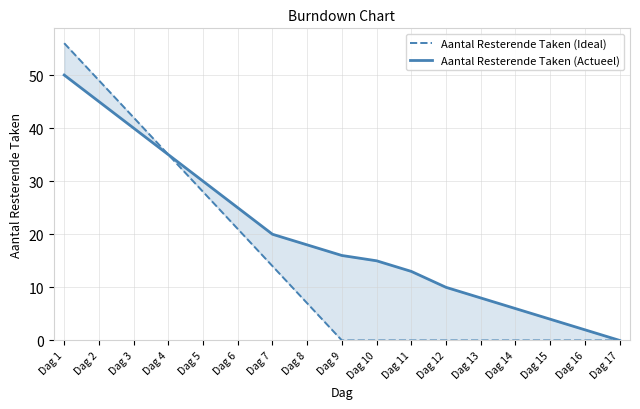

Reading left to right, transcribe all the data shown in this chart.

Aantal Resterende Taken (Ideal): 56	49	42	35	28	21	14	7	0	0	0	0	0	0	0	0	0
Aantal Resterende Taken (Actueel): 50	45	40	35	30	25	20	18	16	15	13	10	8	6	4	2	0